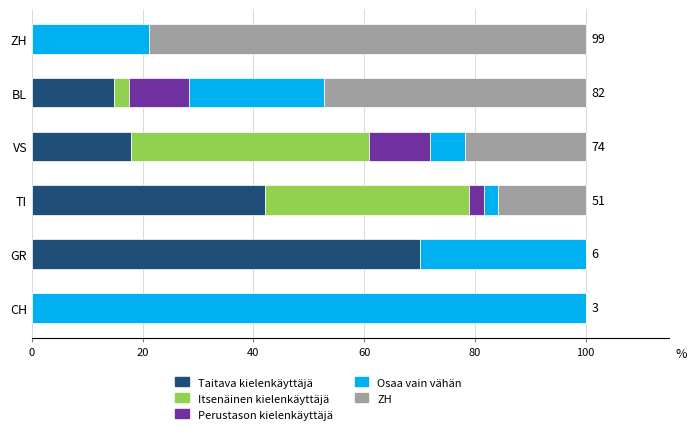

Is it true that Taitava kielenkäyttäjä equals 37.0 at CH?

False